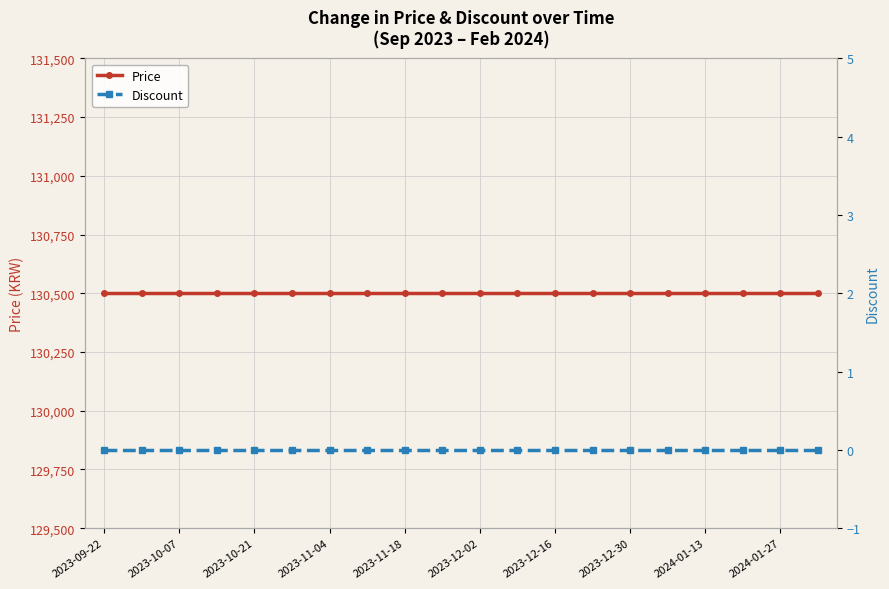

True or false: Discount has more than 2 interior local peaks.

False